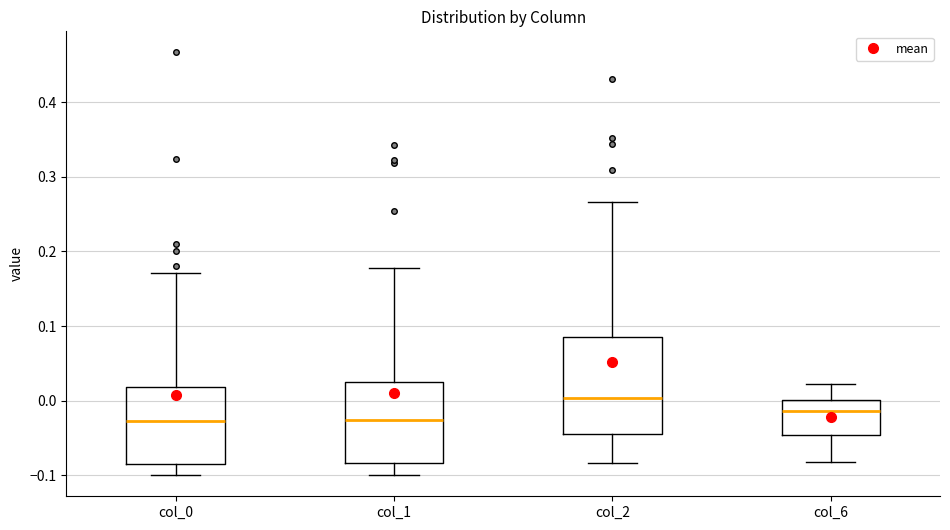

Which box's median line is the highest?

col_2